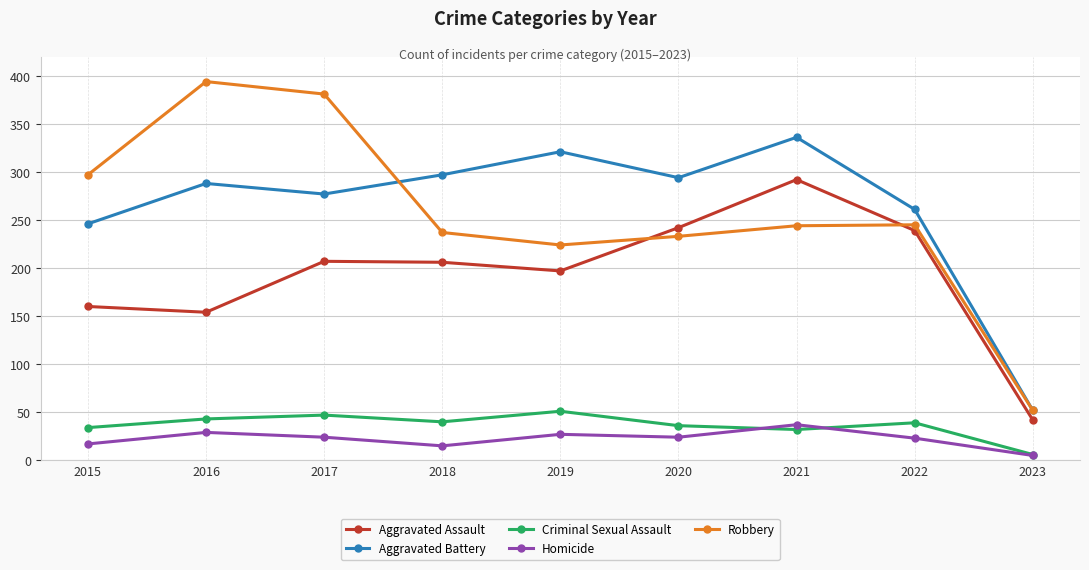

What is the difference between the highest and lowest values at 2018?

282